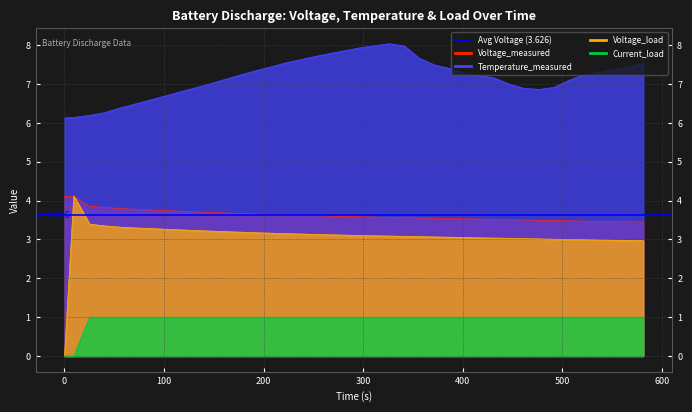

Reading left to right, what are all the values shown in this chart?

Voltage_measured: 4.1	4.1	3.9	3.8	3.8	3.8	3.8	3.7	3.7	3.7	3.7	3.7	3.7	3.7	3.6	3.6	3.6	3.6	3.6	3.6	3.6	3.6	3.6	3.6	3.6	3.5	3.5	3.5	3.5	3.5	3.5	3.5	3.5	3.5	3.5	3.5	3.5	3.5	3.5	3.4
Temperature_measured: 6.1	6.1	6.2	6.3	6.4	6.5	6.6	6.7	6.8	6.9	7.0	7.1	7.2	7.3	7.4	7.5	7.6	7.7	7.8	7.9	7.9	8.0	8.0	8.0	7.7	7.5	7.4	7.3	7.2	7.2	7.0	6.9	6.9	6.9	7.1	7.2	7.3	7.4	7.4	7.5
Voltage_load: 0.0	4.1	3.4	3.3	3.3	3.3	3.3	3.3	3.2	3.2	3.2	3.2	3.2	3.2	3.2	3.1	3.1	3.1	3.1	3.1	3.1	3.1	3.1	3.1	3.1	3.1	3.1	3.0	3.0	3.0	3.0	3.0	3.0	3.0	3.0	3.0	3.0	3.0	3.0	3.0
Current_load: 0.0	0.0	1.0	1.0	1.0	1.0	1.0	1.0	1.0	1.0	1.0	1.0	1.0	1.0	1.0	1.0	1.0	1.0	1.0	1.0	1.0	1.0	1.0	1.0	1.0	1.0	1.0	1.0	1.0	1.0	1.0	1.0	1.0	1.0	1.0	1.0	1.0	1.0	1.0	1.0